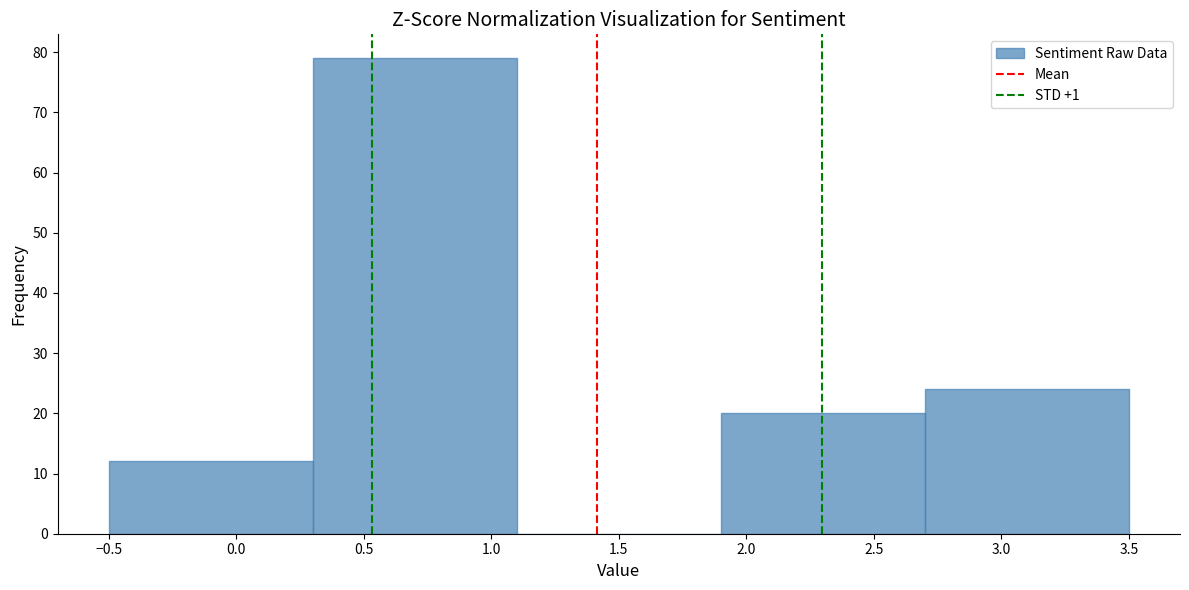

Which range on the x-axis has the tallest bar?

0.3 to 1.1